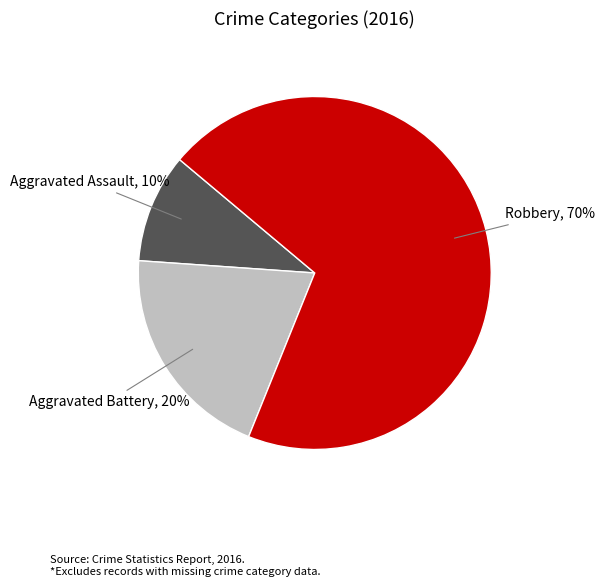

Is it true that Aggravated Assault is 20% of the pie?

False